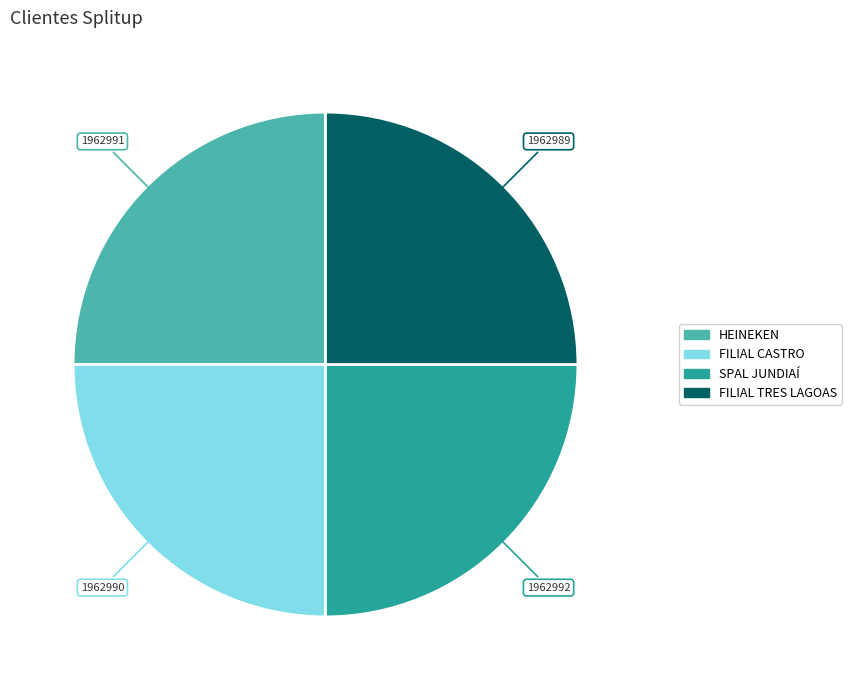

What is the ratio of the value at FILIAL TRES LAGOAS to the value at FILIAL CASTRO?

1.0